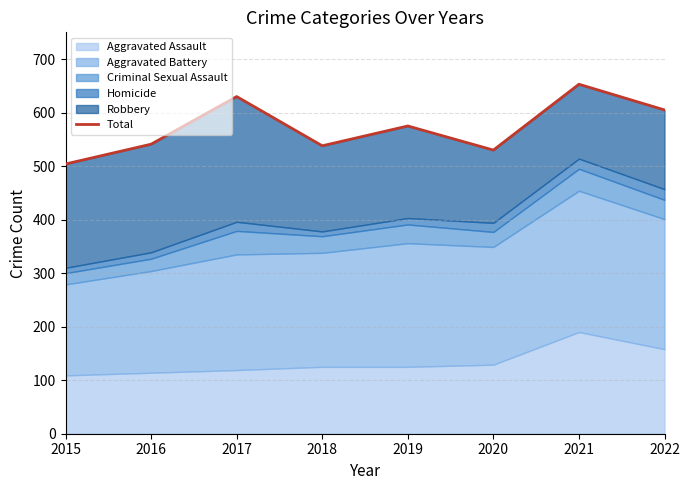

Is it true that the value at 2020 is 530?

True